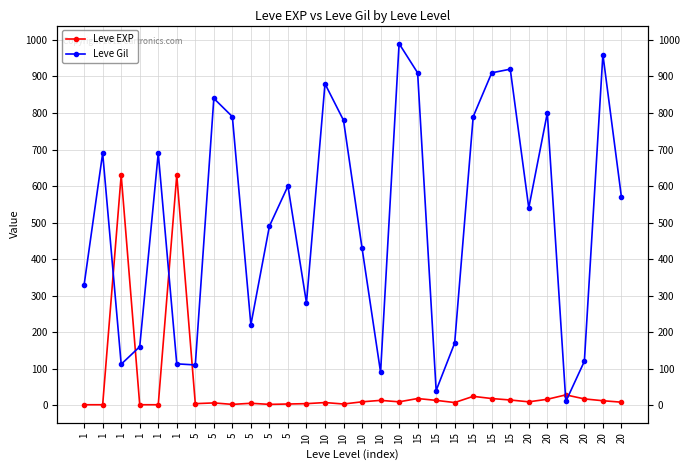

Reading left to right, list all the values displayed in this chart.

Leve EXP: 1=1	1=1	1=630	1=1	1=1	1=630	5=4	5=6	5=2	5=5	5=2	5=3	10=4	10=7	10=3	10=9	10=13	10=9	15=18	15=13	15=7	15=24	15=18	15=14	20=9	20=16	20=28	20=17	20=12	20=8
Leve Gil: 1=330	1=690	1=112	1=160	1=690	1=113	5=110	5=840	5=790	5=220	5=490	5=600	10=280	10=880	10=780	10=430	10=90	10=990	15=910	15=40	15=170	15=790	15=910	15=920	20=540	20=800	20=10	20=120	20=960	20=570